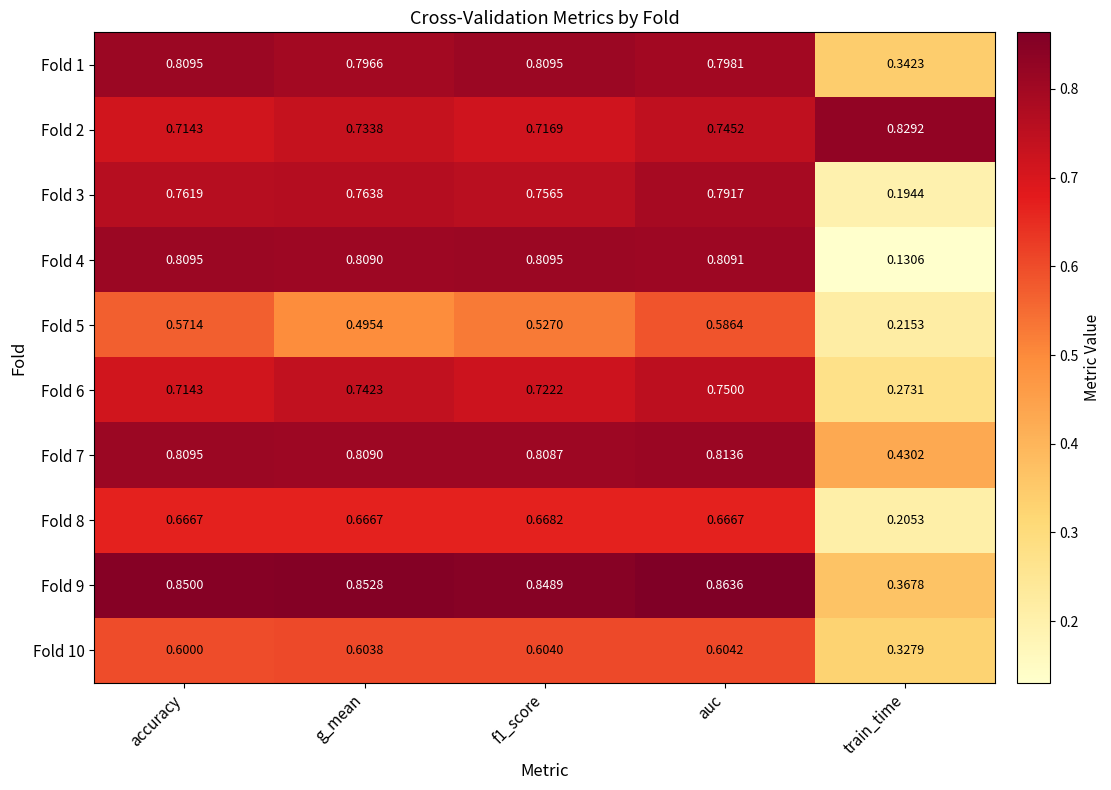

At which label does Fold 7 reach its peak?

auc